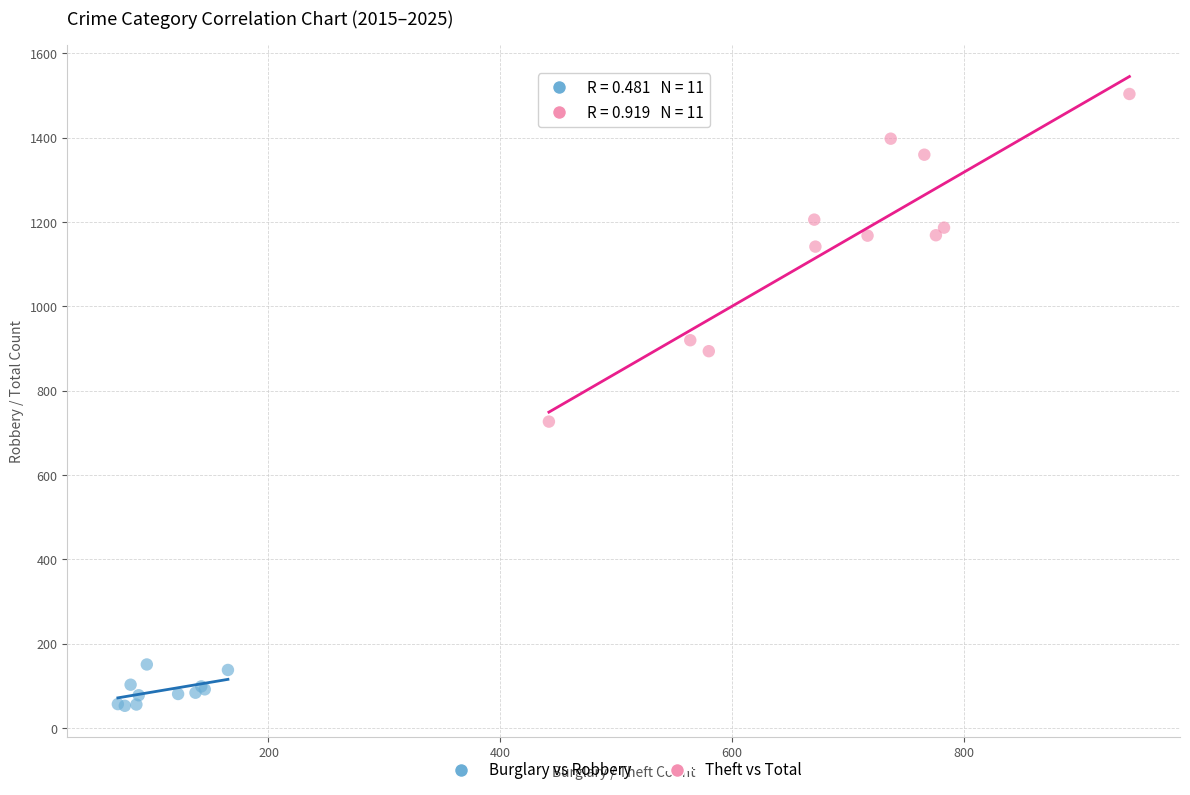

Which series reaches the maximum Y coordinate?

Theft vs Total